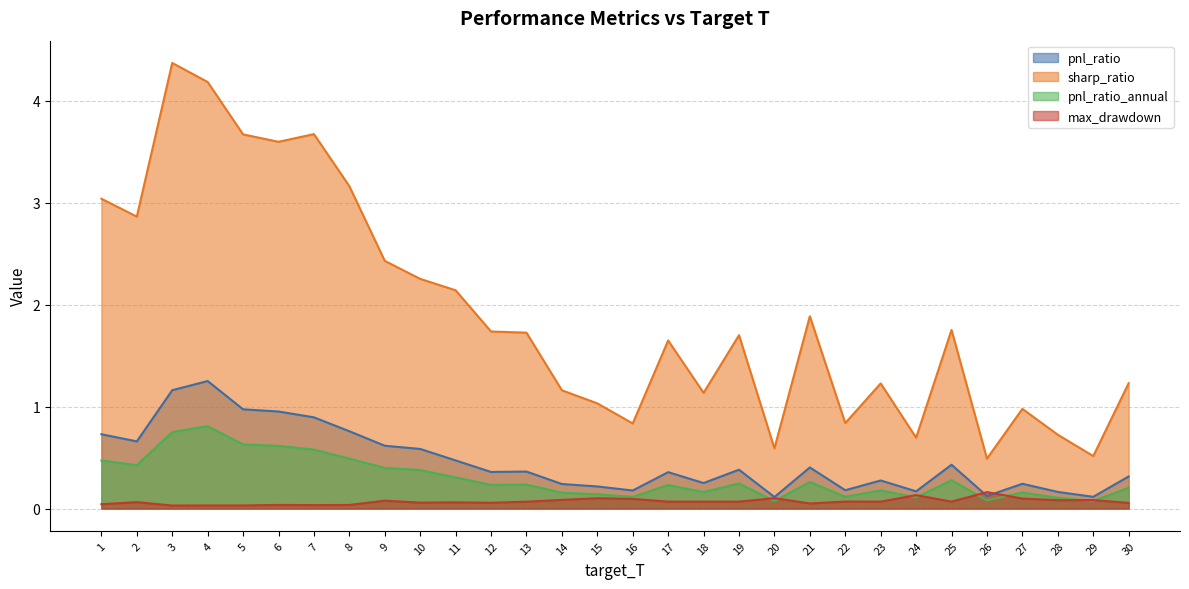

What is the sum of the pnl_ratio_annual values at 15 and 23?

0.3